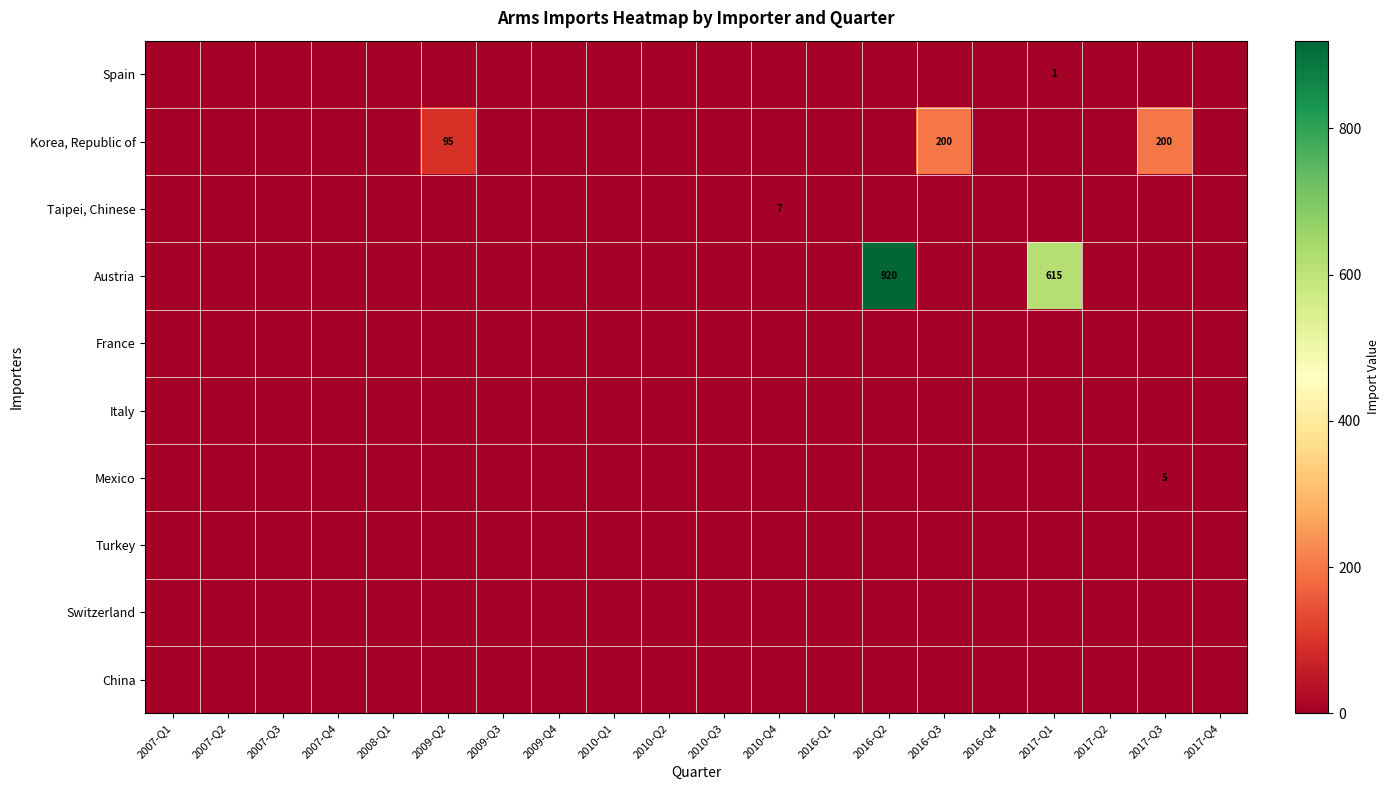

How many distinct data groups are displayed?

10